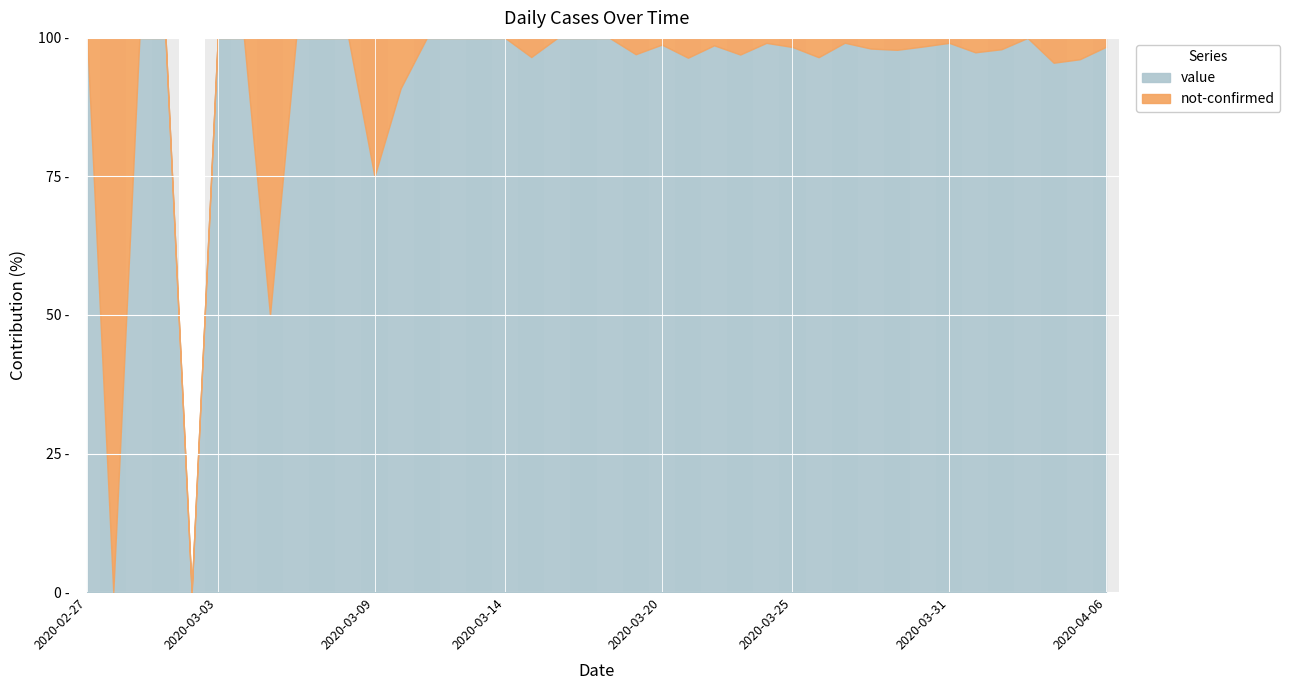

How many data points in not-confirmed are above 1?

13